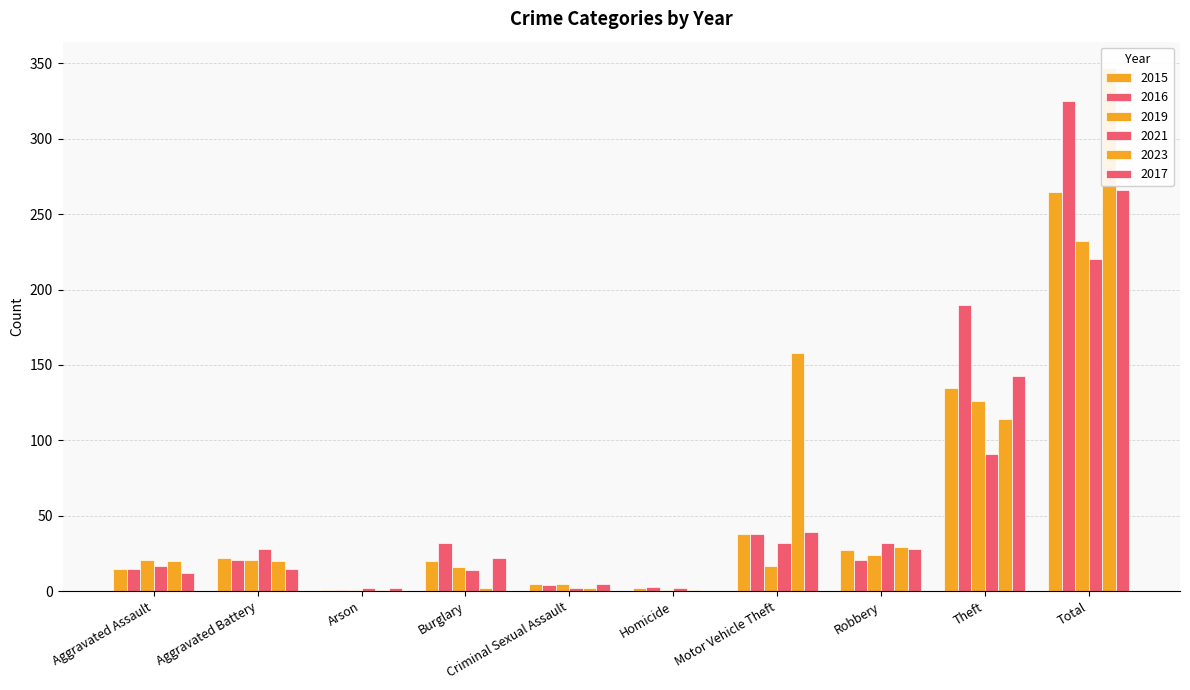

Which category has the highest value across all series?

Total